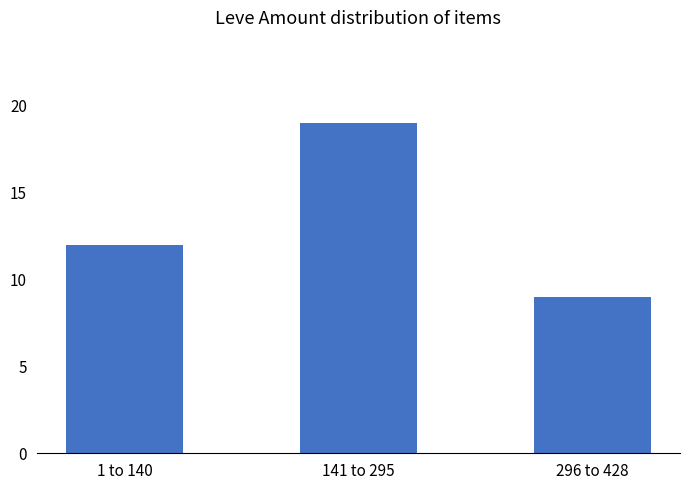

Which has a higher value, 296 to 428 or 1 to 140?

1 to 140